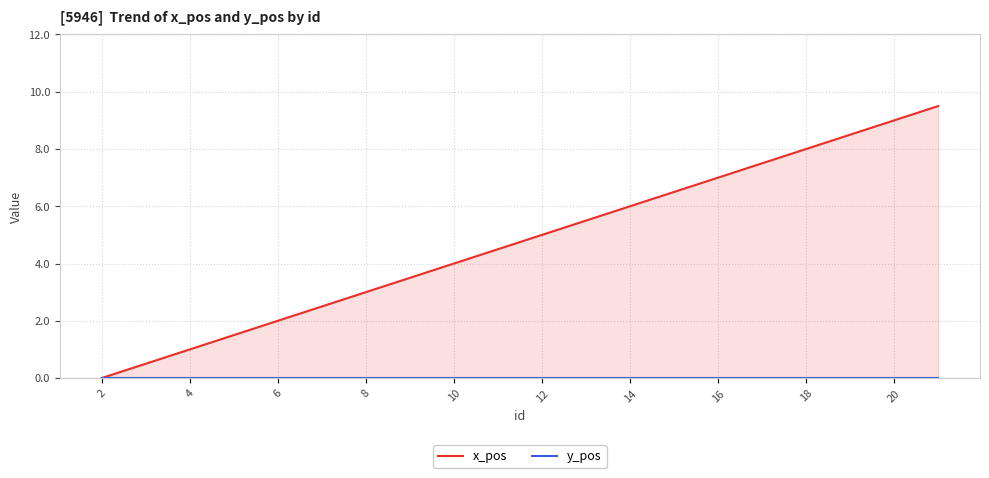

True or false: x_pos and y_pos intersect in this chart.

False